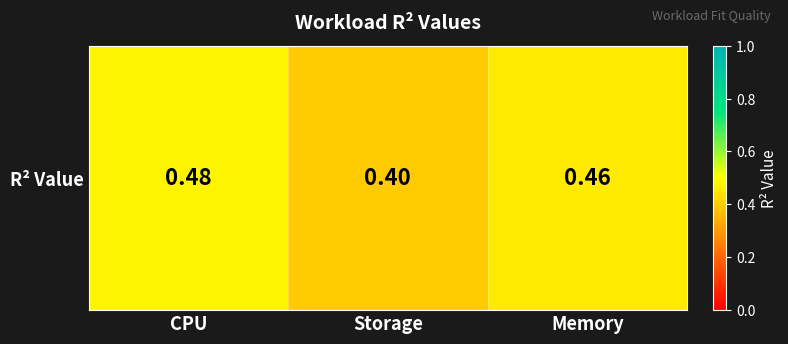

Reading right to left, what are all the values shown in this chart?

Memory=0.5	Storage=0.4	CPU=0.5